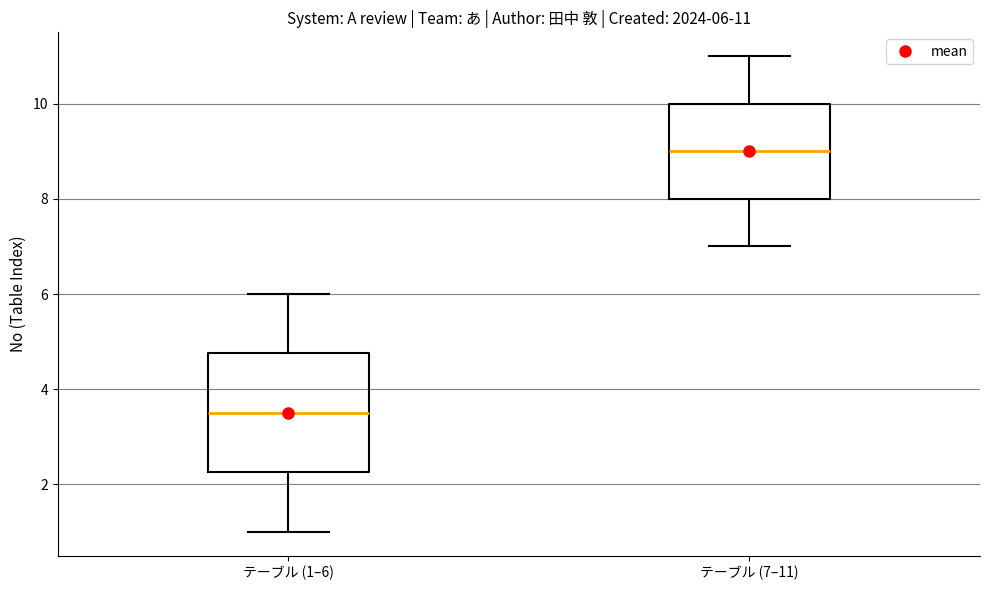

Comparing the boxes themselves (not the whiskers), which one is the tallest?

テーブル (1–6)